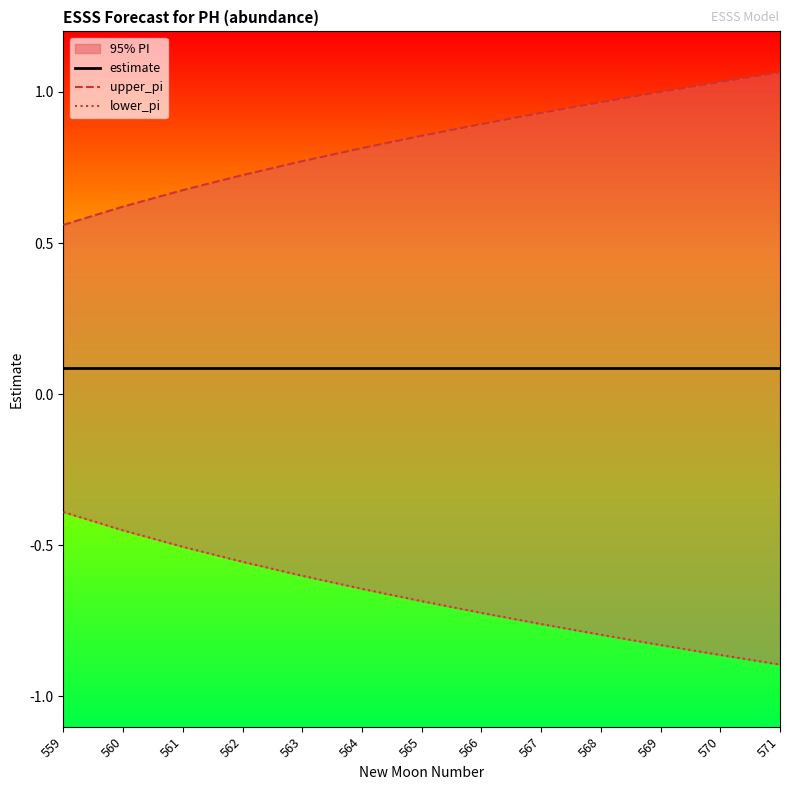

At which category is the sum across all series the highest?

561